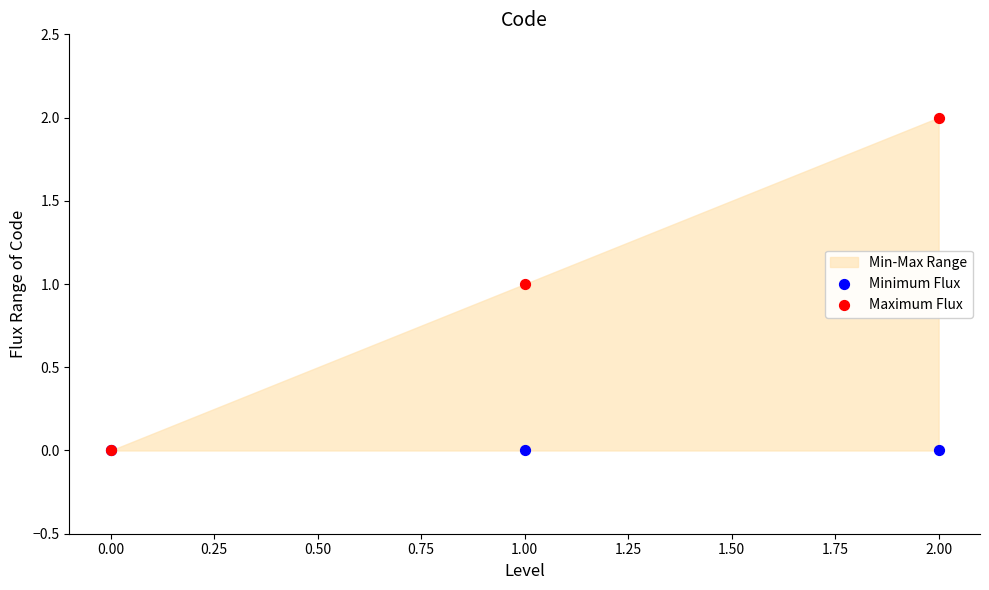

Which series has the widest spread of Y values?

Maximum Flux